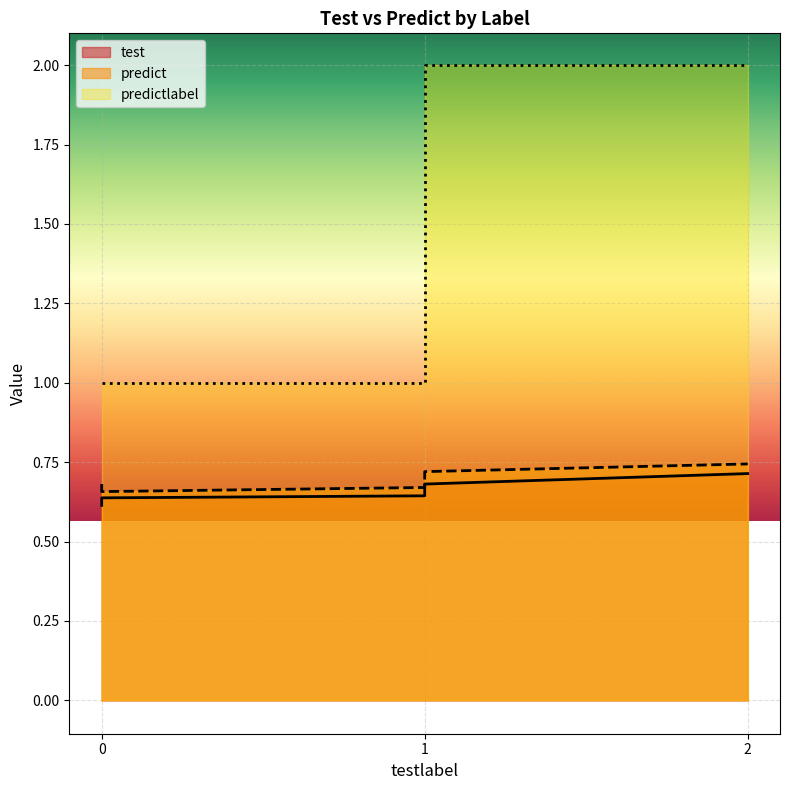

What is the maximum value for predict?

0.7